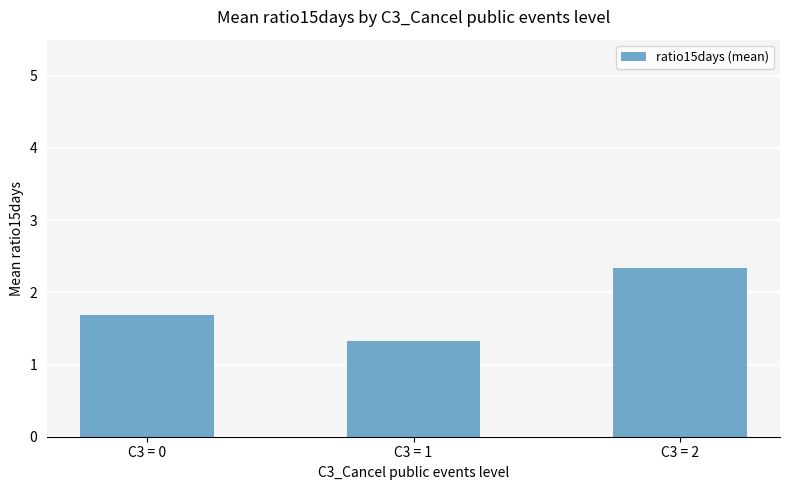

What is the approximate value at C3 = 2?

2.3